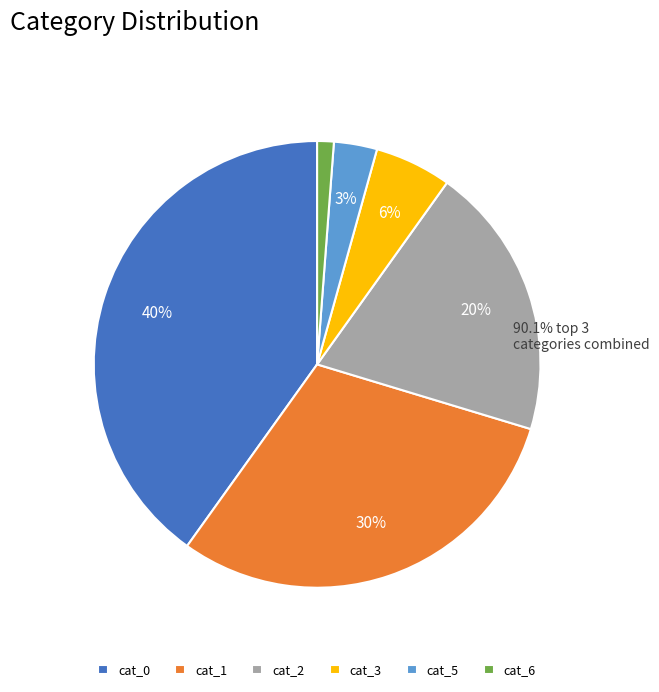

Is it true that cat_3 is 6% of the pie?

True